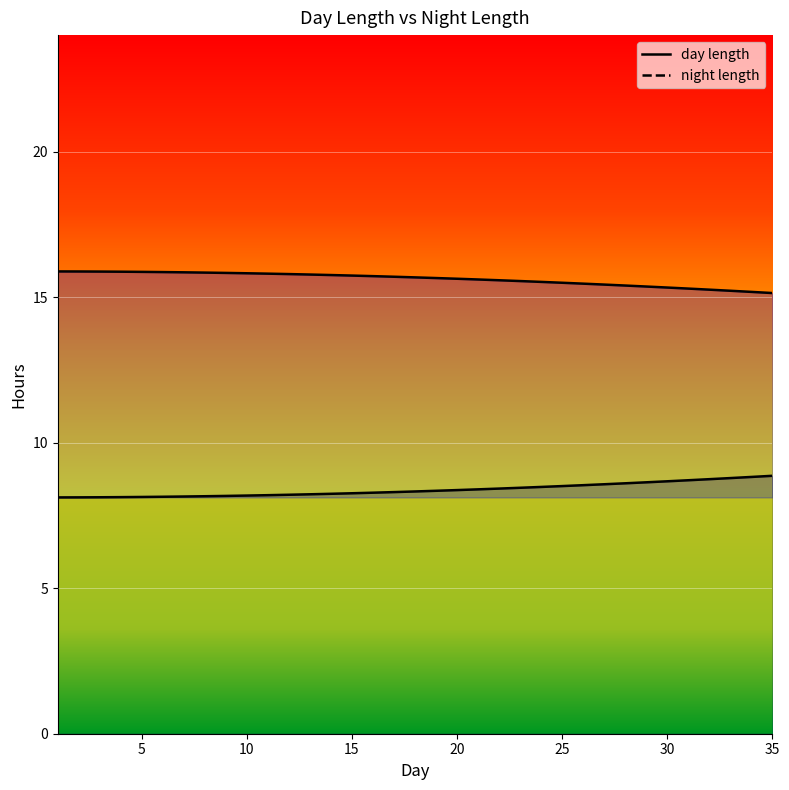

Between 21 and 24, which is larger?

21